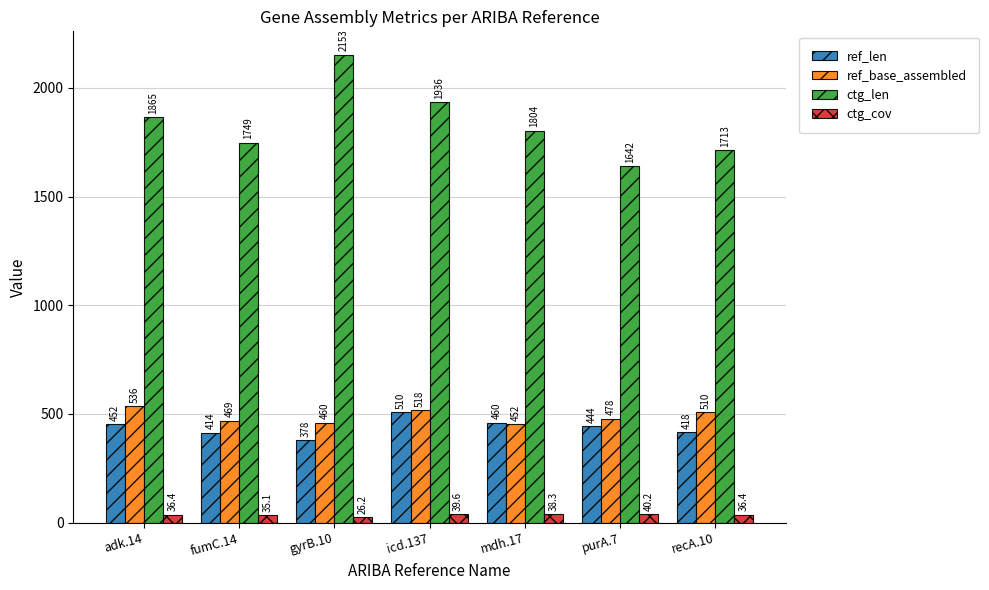

At which label does ref_base_assembled first exceed 478?

adk.14